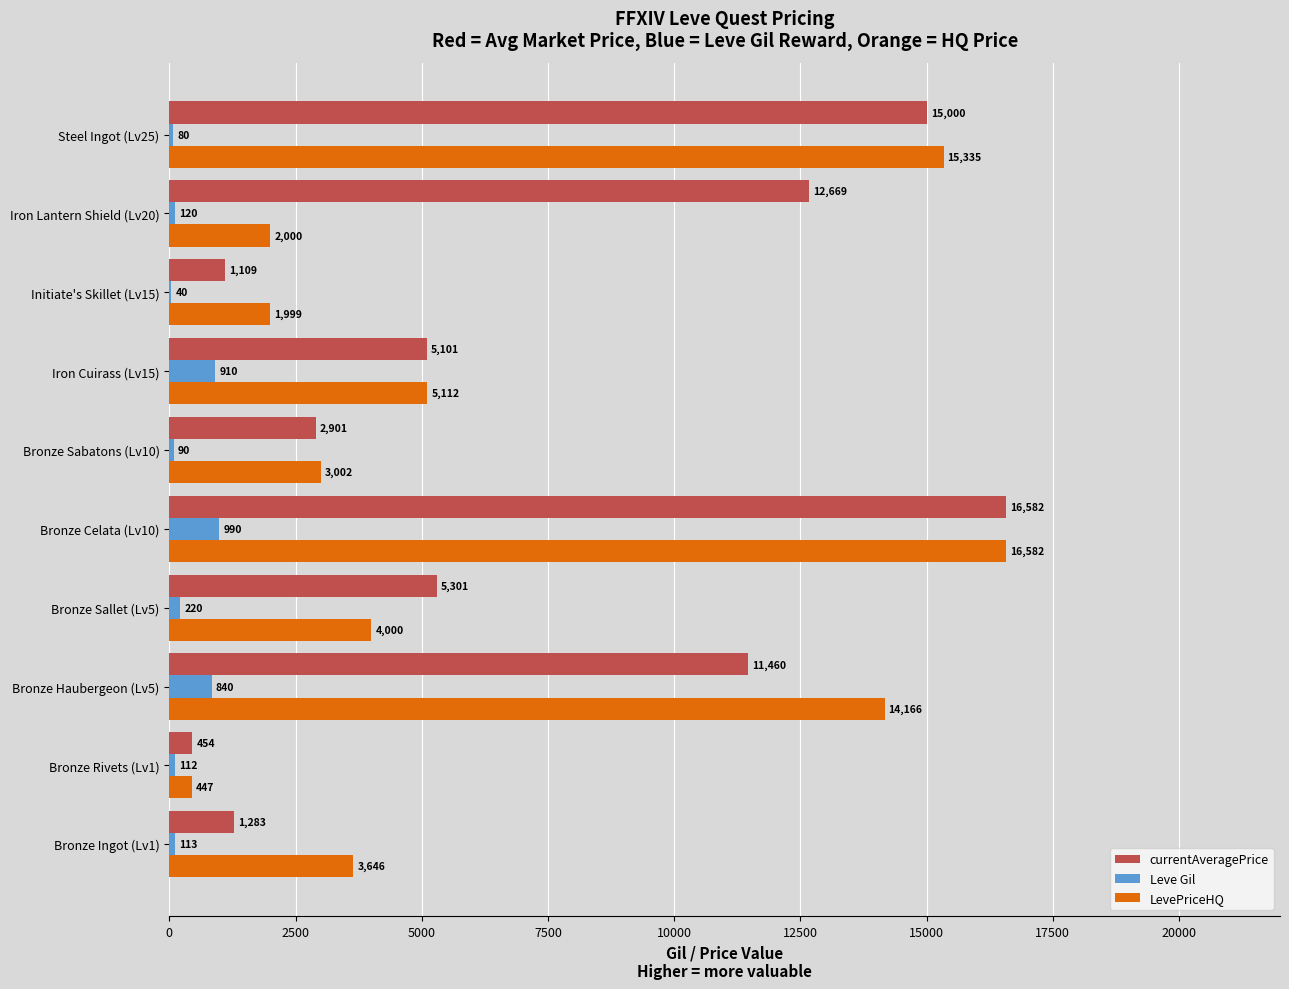

Which series changed the most between Bronze Sallet (Lv5) and Bronze Sabatons (Lv10)?

currentAveragePrice